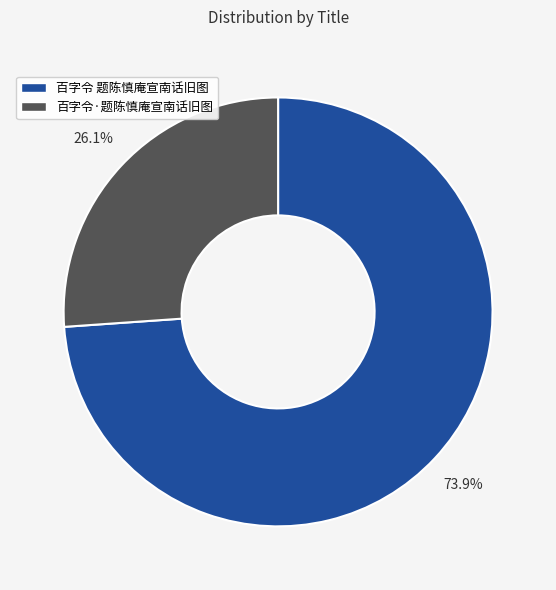

How many segments does this pie chart have?

2